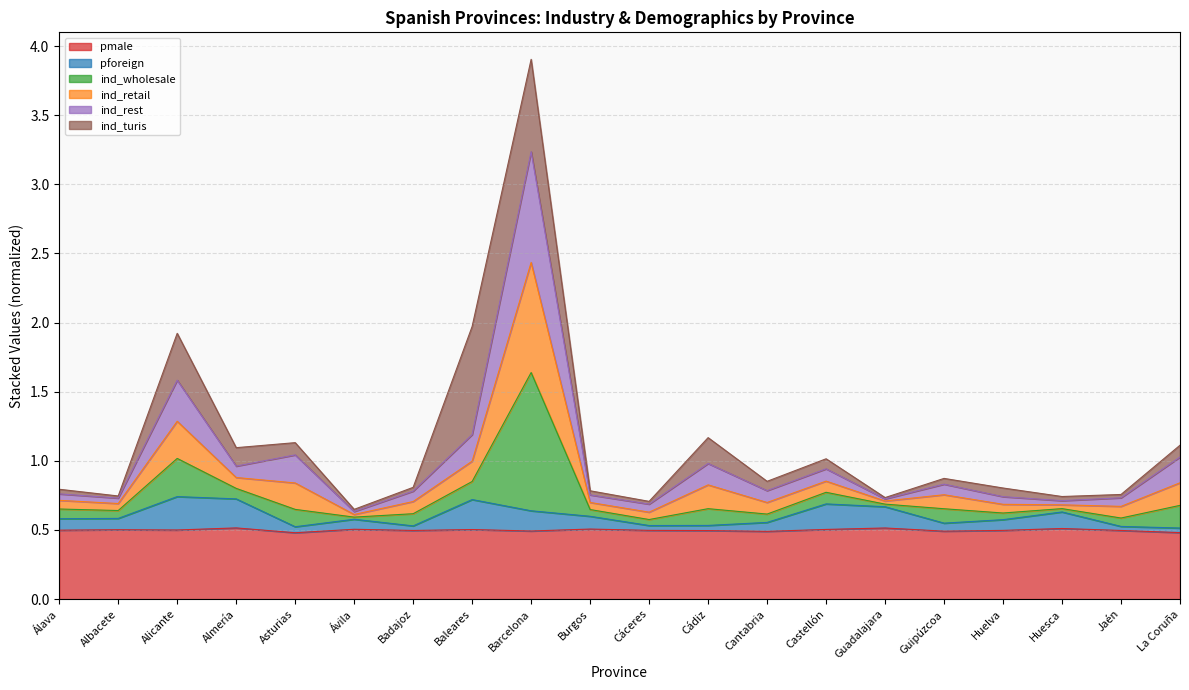

Which has a higher value, Ávila or Almería?

Almería